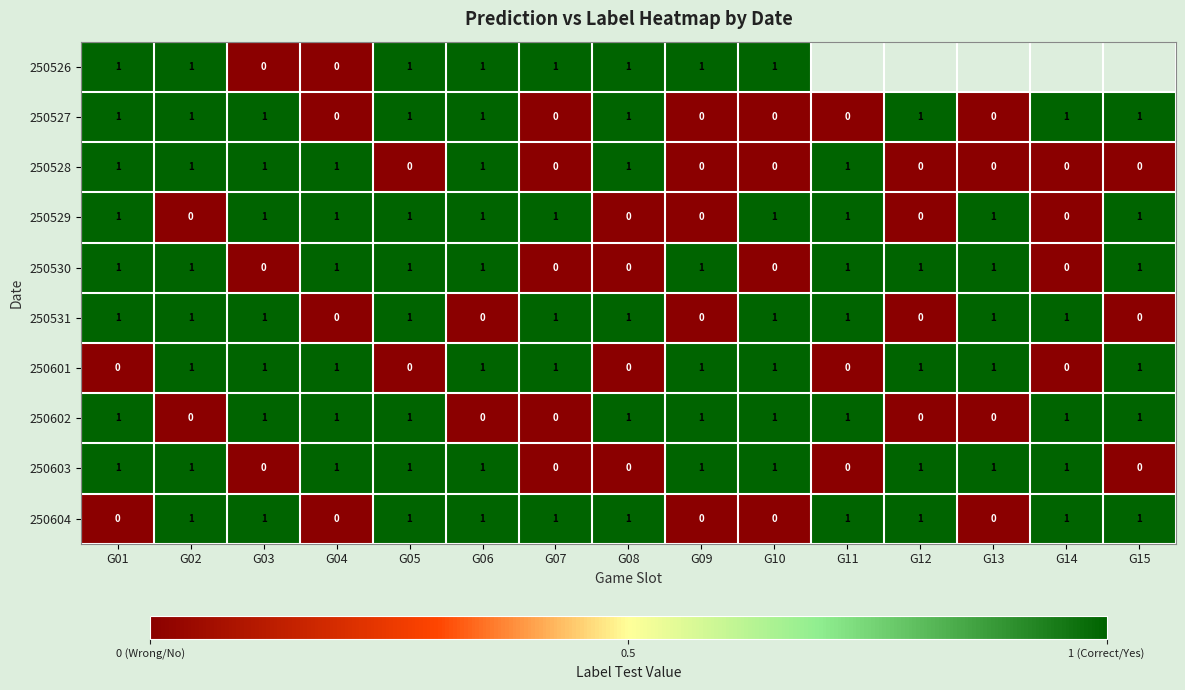

At which category is the sum across all series the highest?

G01